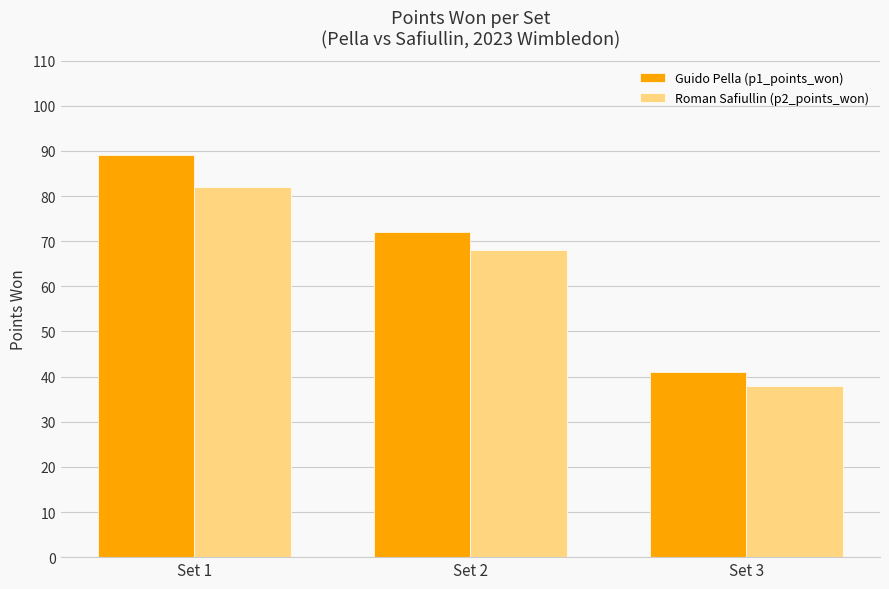

List the series in order of their overall mean, lowest first.

Roman Safiullin (p2_points_won), Guido Pella (p1_points_won)